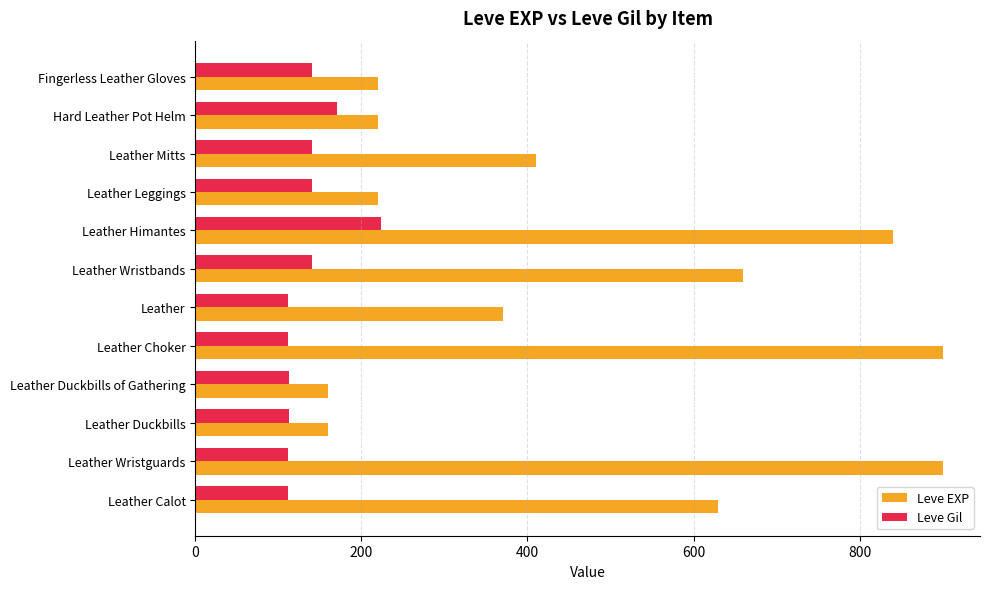

What is the difference between the second highest and second lowest values in the Leve EXP series?

740